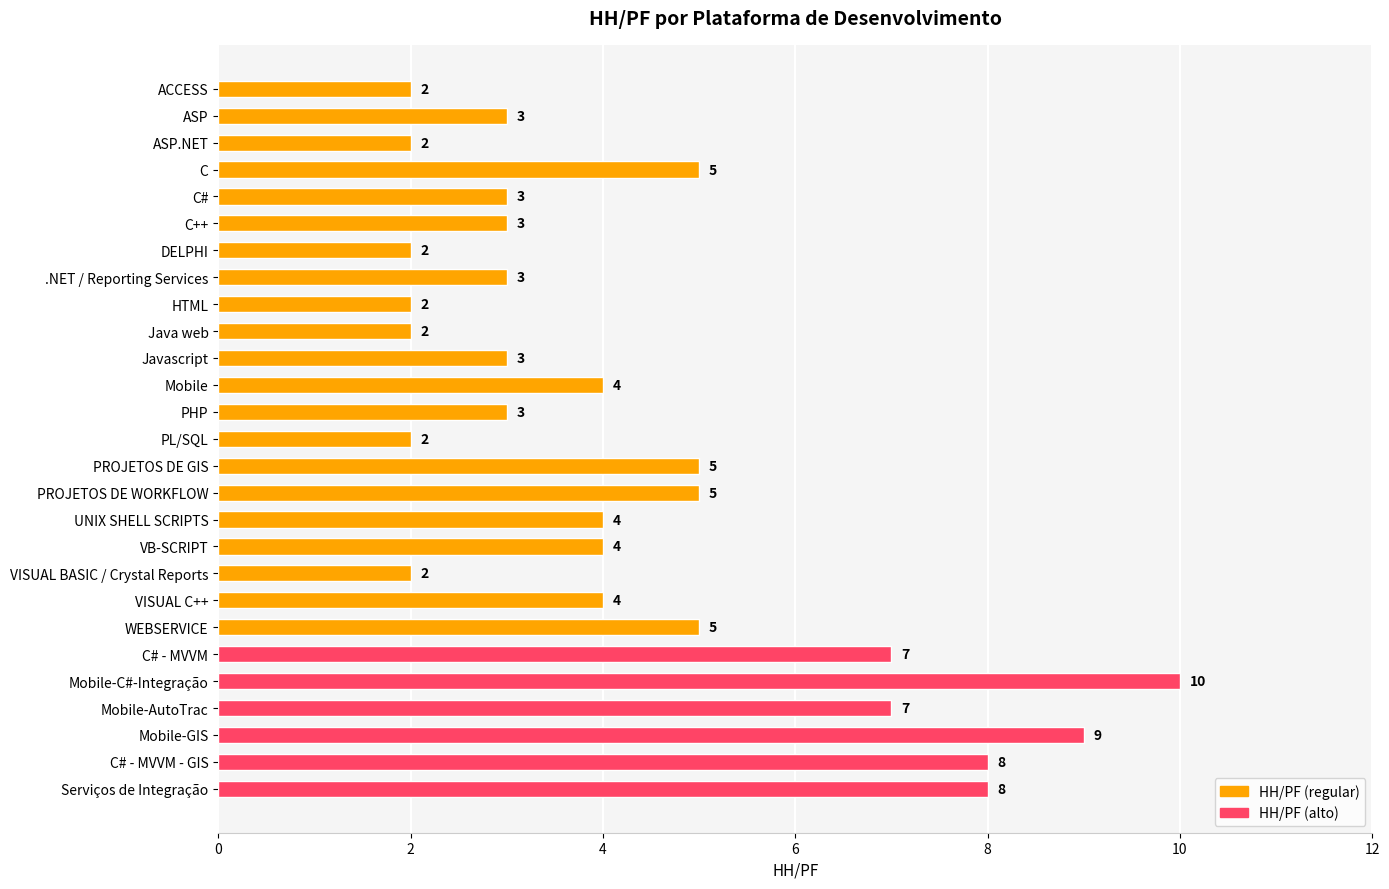

How many data points does each series have?

27